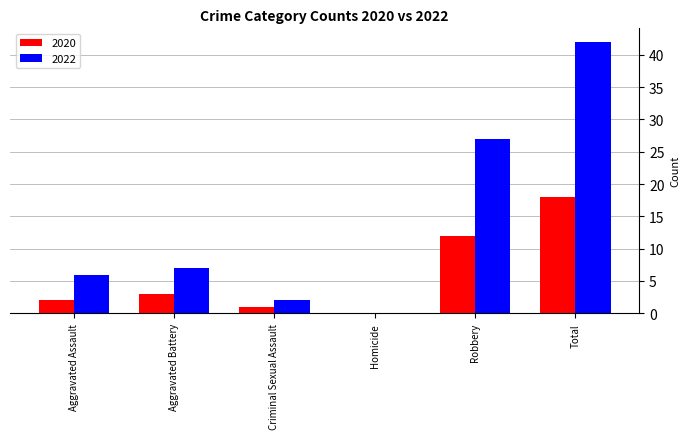

What is the highest value of the 2022 series?

42